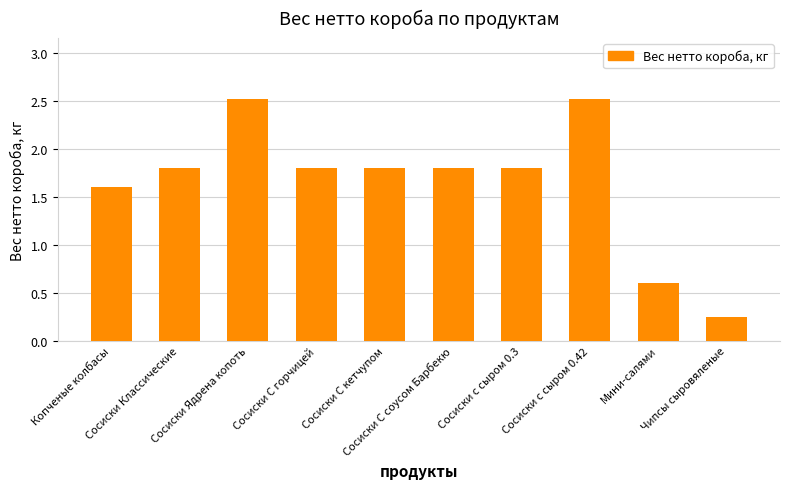

What is the value of the 3rd bar from the left?

2.5